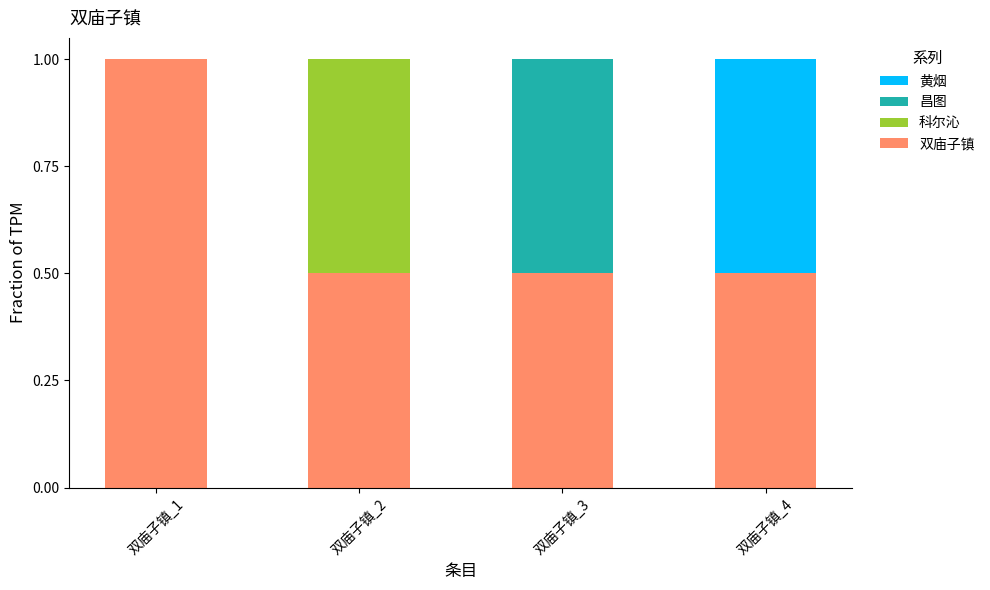

Is it true that 双庙子镇 equals 0.2 at 双庙子镇_4?

False